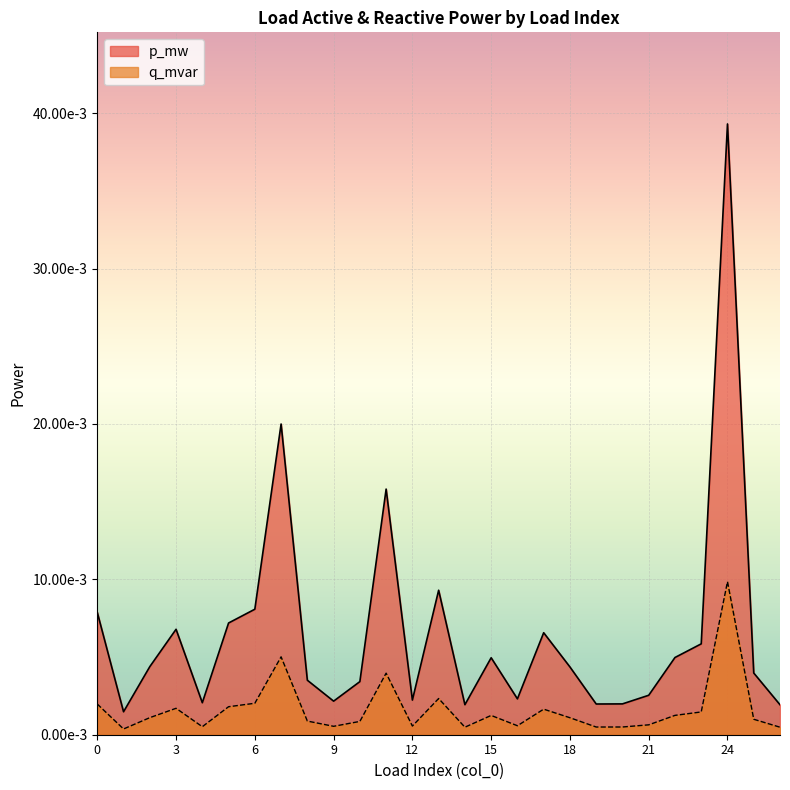

Does the chart display data point markers on the line(s)?

No